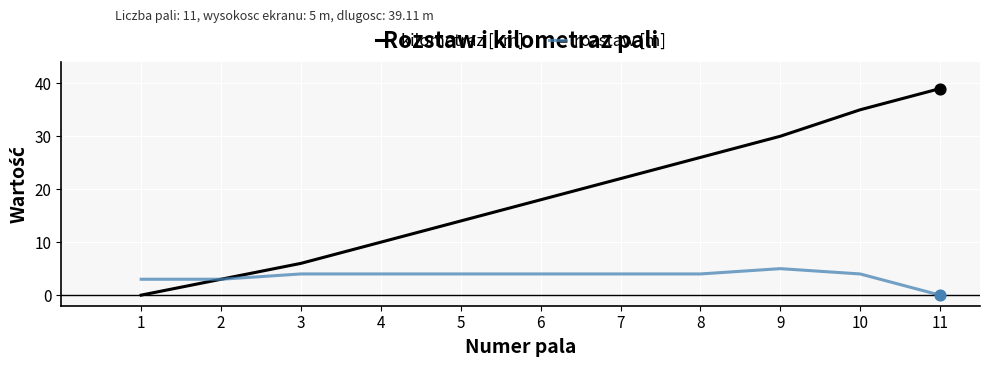

Between 3 and 11, which series saw the biggest shift?

kilometraz [km]